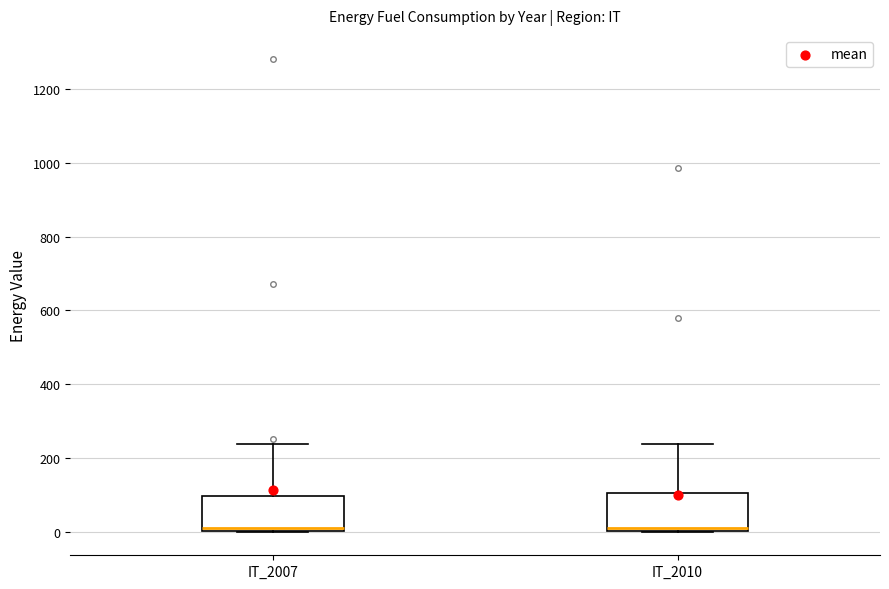

Where does the median line of the box for IT_2010 sit on the y-axis? The values are not printed on the chart, so give them approximately, as read against the axis.

20